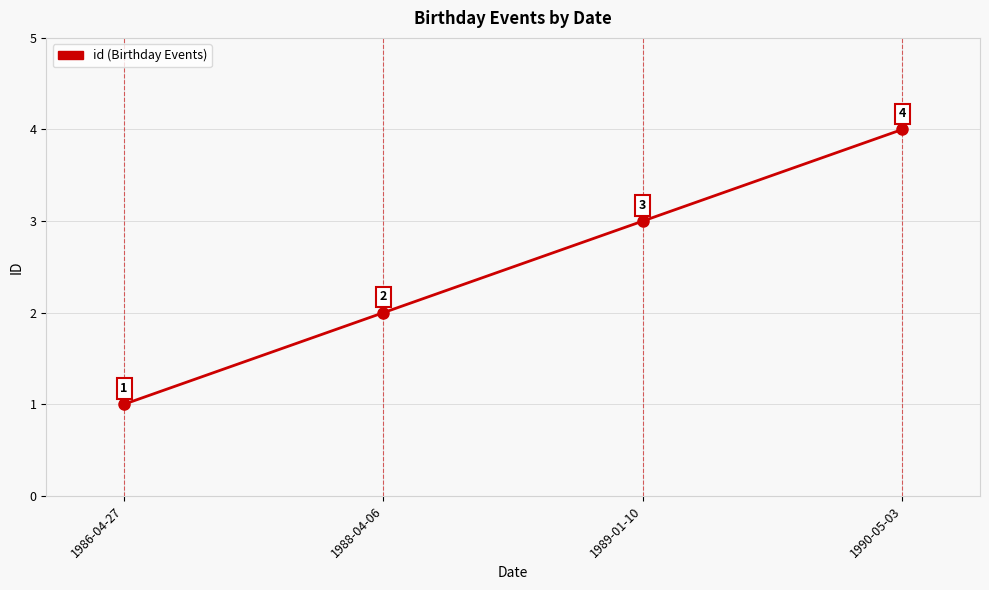

How many categories are shown in the chart?

4